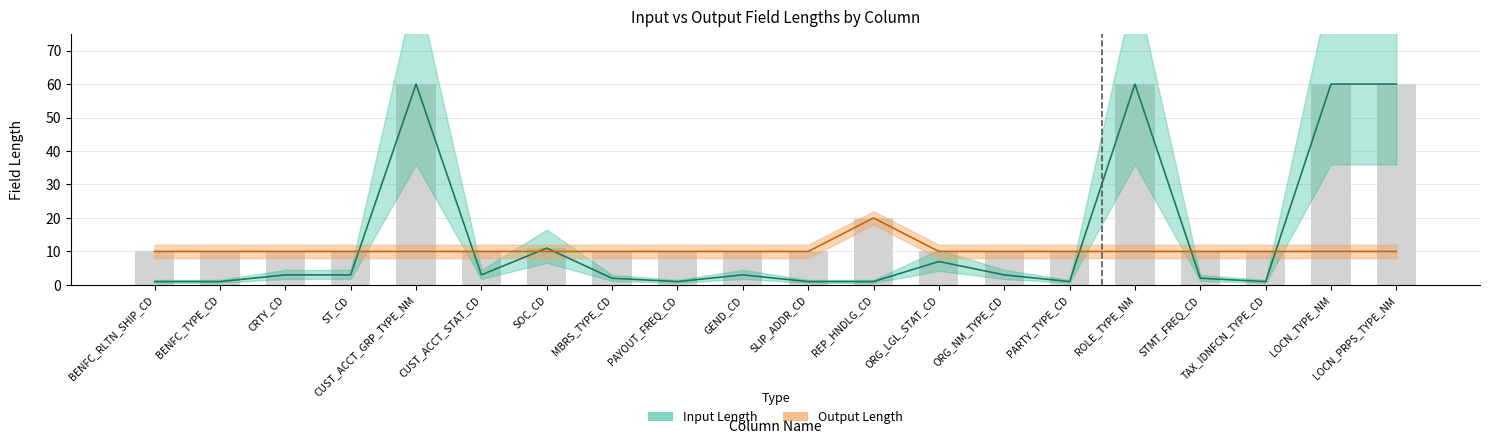

Between REP_HNDLG_CD and CUST_ACCT_GRP_TYPE_NM, which is larger?

CUST_ACCT_GRP_TYPE_NM